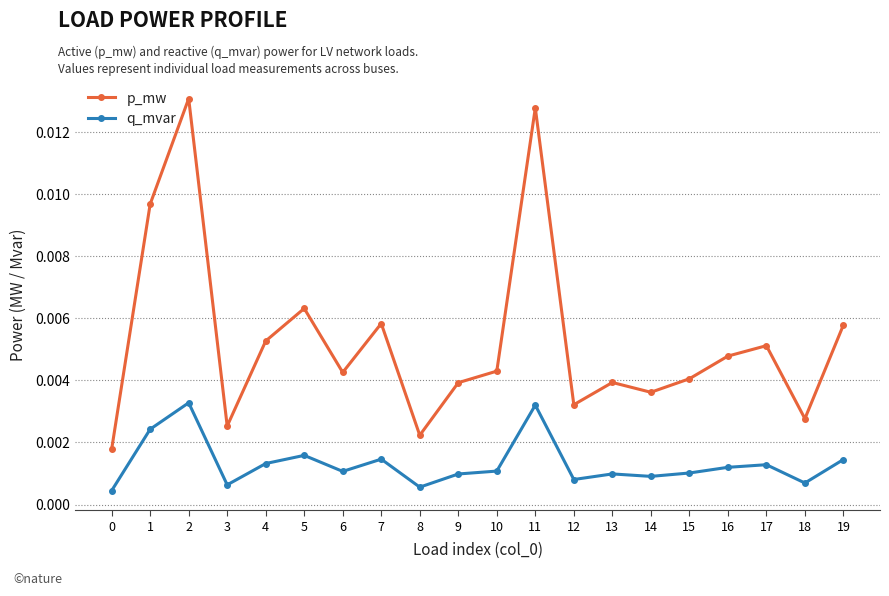

What are all the series names shown in the legend?

p_mw, q_mvar